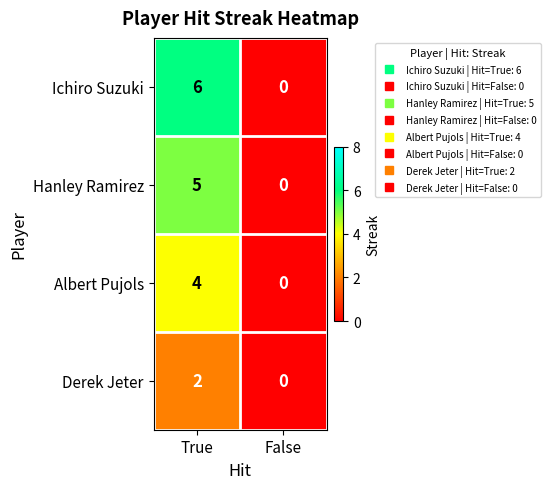

Reading right to left, what are all the values shown in this chart?

Ichiro Suzuki: 0	6
Hanley Ramirez: 0	5
Albert Pujols: 0	4
Derek Jeter: 0	2